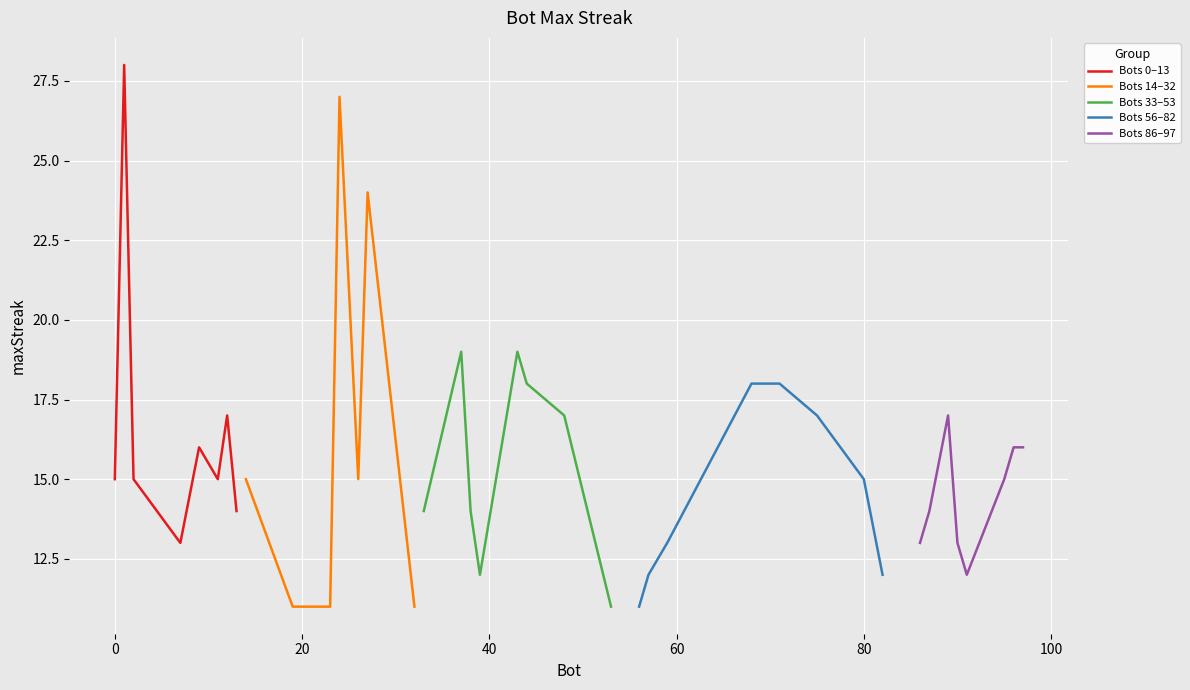

After their last crossing, which series has the higher values: Bots 14–32 or Bots 86–97?

Bots 86–97